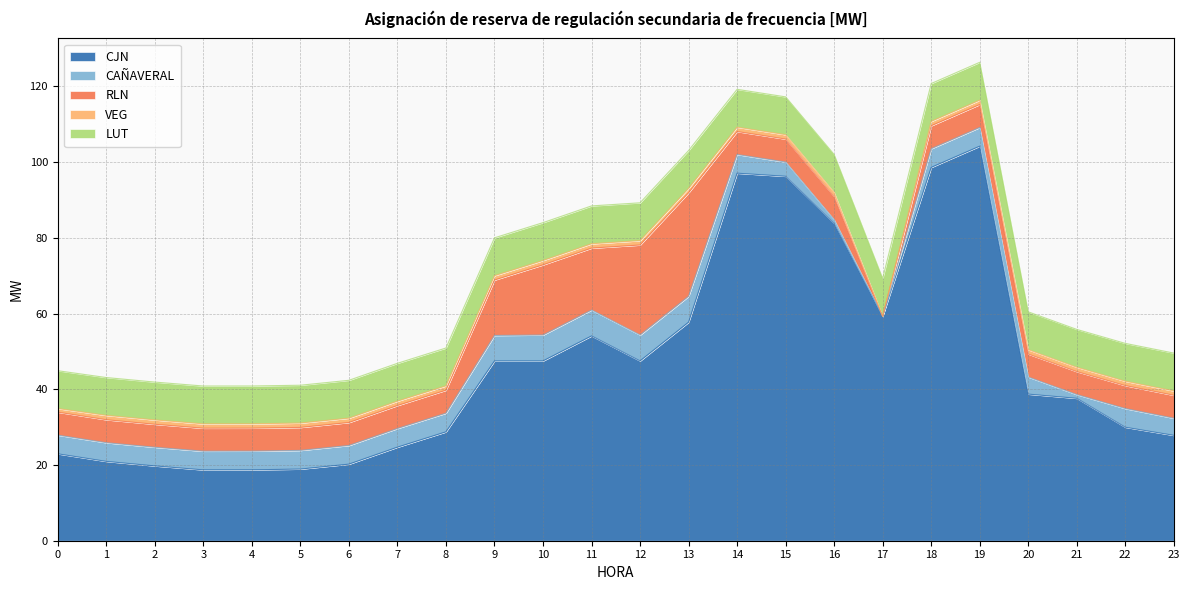

The value of CAÑAVERAL at 15 is 3.8. True or false?

True